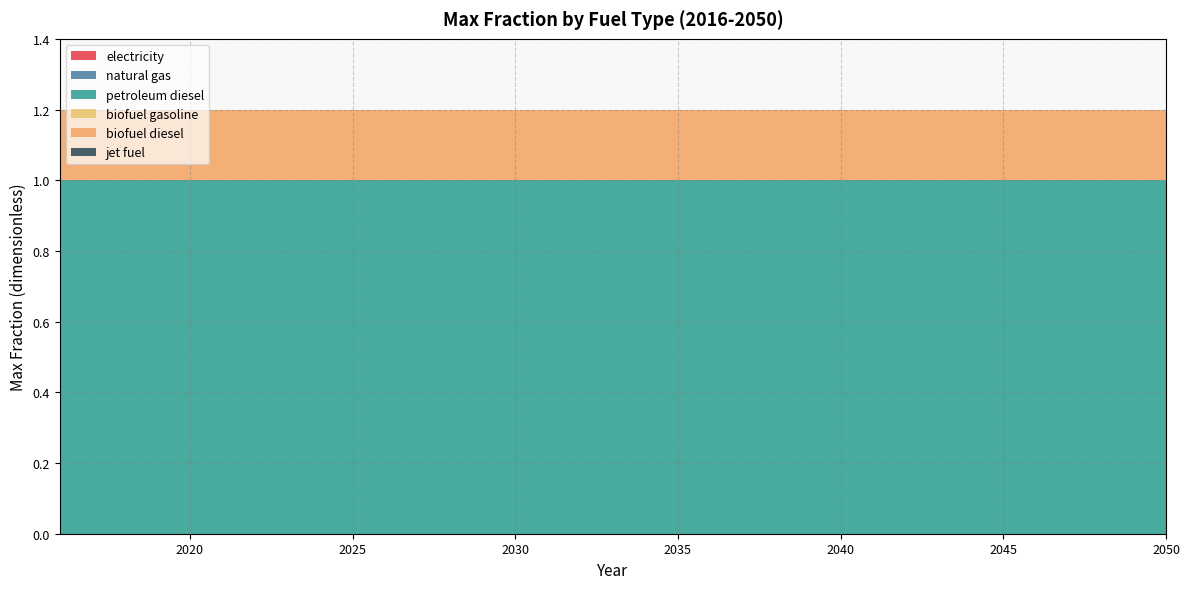

Reading left to right, list all the values displayed in this chart.

electricity: 2016=0.0	2017=0.0	2018=0.0	2019=0.0	2020=0.0	2021=0.0	2022=0.0	2023=0.0	2024=0.0	2025=0.0	2026=0.0	2027=0.0	2028=0.0	2029=0.0	2030=0.0	2031=0.0	2032=0.0	2033=0.0	2034=0.0	2035=0.0	2036=0.0	2037=0.0	2038=0.0	2039=0.0	2040=0.0	2041=0.0	2042=0.0	2043=0.0	2044=0.0	2045=0.0	2046=0.0	2047=0.0	2048=0.0	2049=0.0	2050=0.0
natural gas: 2016=0.0	2017=0.0	2018=0.0	2019=0.0	2020=0.0	2021=0.0	2022=0.0	2023=0.0	2024=0.0	2025=0.0	2026=0.0	2027=0.0	2028=0.0	2029=0.0	2030=0.0	2031=0.0	2032=0.0	2033=0.0	2034=0.0	2035=0.0	2036=0.0	2037=0.0	2038=0.0	2039=0.0	2040=0.0	2041=0.0	2042=0.0	2043=0.0	2044=0.0	2045=0.0	2046=0.0	2047=0.0	2048=0.0	2049=0.0	2050=0.0
petroleum diesel: 2016=1.0	2017=1.0	2018=1.0	2019=1.0	2020=1.0	2021=1.0	2022=1.0	2023=1.0	2024=1.0	2025=1.0	2026=1.0	2027=1.0	2028=1.0	2029=1.0	2030=1.0	2031=1.0	2032=1.0	2033=1.0	2034=1.0	2035=1.0	2036=1.0	2037=1.0	2038=1.0	2039=1.0	2040=1.0	2041=1.0	2042=1.0	2043=1.0	2044=1.0	2045=1.0	2046=1.0	2047=1.0	2048=1.0	2049=1.0	2050=1.0
biofuel gasoline: 2016=0.0	2017=0.0	2018=0.0	2019=0.0	2020=0.0	2021=0.0	2022=0.0	2023=0.0	2024=0.0	2025=0.0	2026=0.0	2027=0.0	2028=0.0	2029=0.0	2030=0.0	2031=0.0	2032=0.0	2033=0.0	2034=0.0	2035=0.0	2036=0.0	2037=0.0	2038=0.0	2039=0.0	2040=0.0	2041=0.0	2042=0.0	2043=0.0	2044=0.0	2045=0.0	2046=0.0	2047=0.0	2048=0.0	2049=0.0	2050=0.0
biofuel diesel: 2016=0.2	2017=0.2	2018=0.2	2019=0.2	2020=0.2	2021=0.2	2022=0.2	2023=0.2	2024=0.2	2025=0.2	2026=0.2	2027=0.2	2028=0.2	2029=0.2	2030=0.2	2031=0.2	2032=0.2	2033=0.2	2034=0.2	2035=0.2	2036=0.2	2037=0.2	2038=0.2	2039=0.2	2040=0.2	2041=0.2	2042=0.2	2043=0.2	2044=0.2	2045=0.2	2046=0.2	2047=0.2	2048=0.2	2049=0.2	2050=0.2
jet fuel: 2016=0.0	2017=0.0	2018=0.0	2019=0.0	2020=0.0	2021=0.0	2022=0.0	2023=0.0	2024=0.0	2025=0.0	2026=0.0	2027=0.0	2028=0.0	2029=0.0	2030=0.0	2031=0.0	2032=0.0	2033=0.0	2034=0.0	2035=0.0	2036=0.0	2037=0.0	2038=0.0	2039=0.0	2040=0.0	2041=0.0	2042=0.0	2043=0.0	2044=0.0	2045=0.0	2046=0.0	2047=0.0	2048=0.0	2049=0.0	2050=0.0